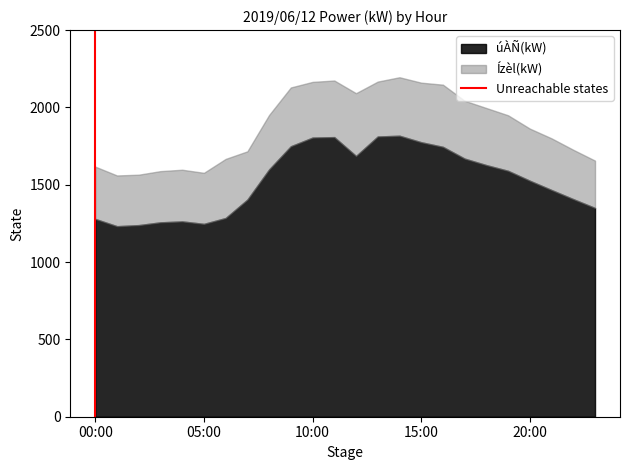

What is the lowest value of the úÀÑ(kW) series?

1232